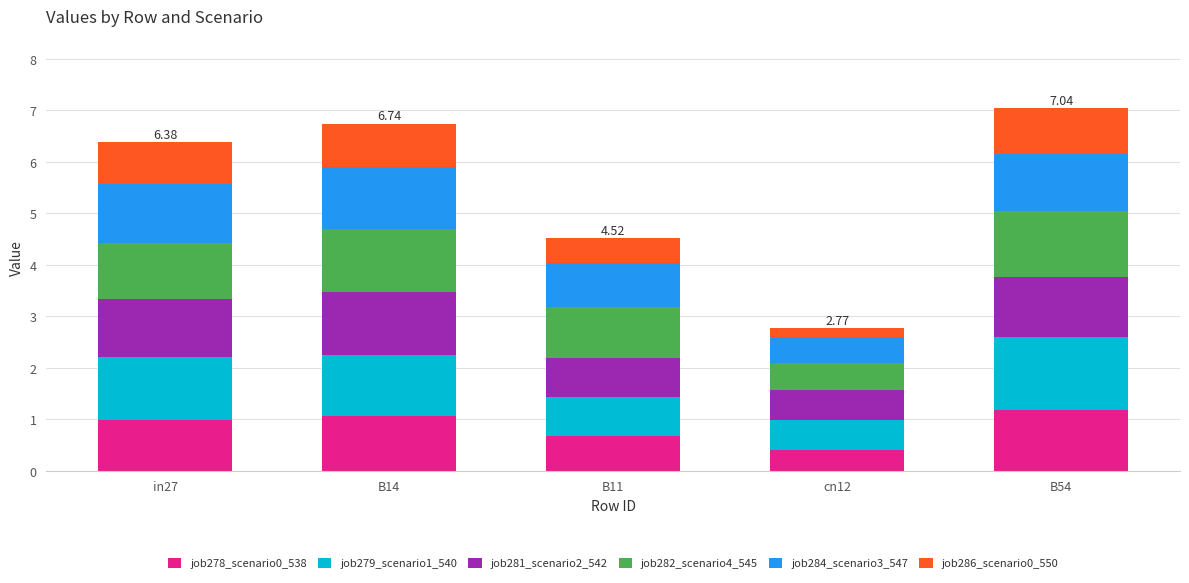

What is the total value across all series at cn12?

2.8